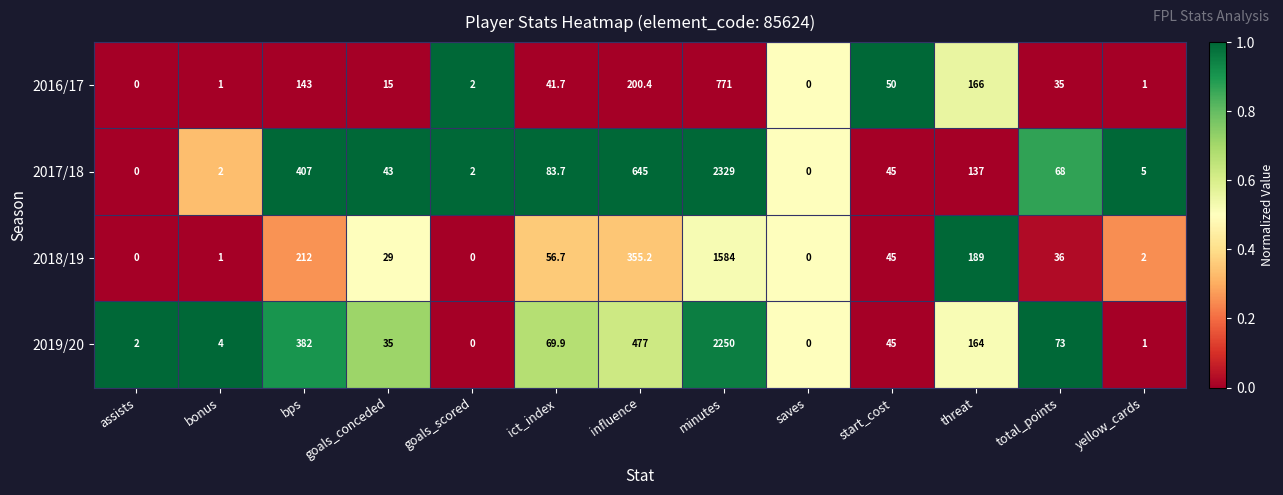

What value does the 2016/17 series have at influence?

200.4